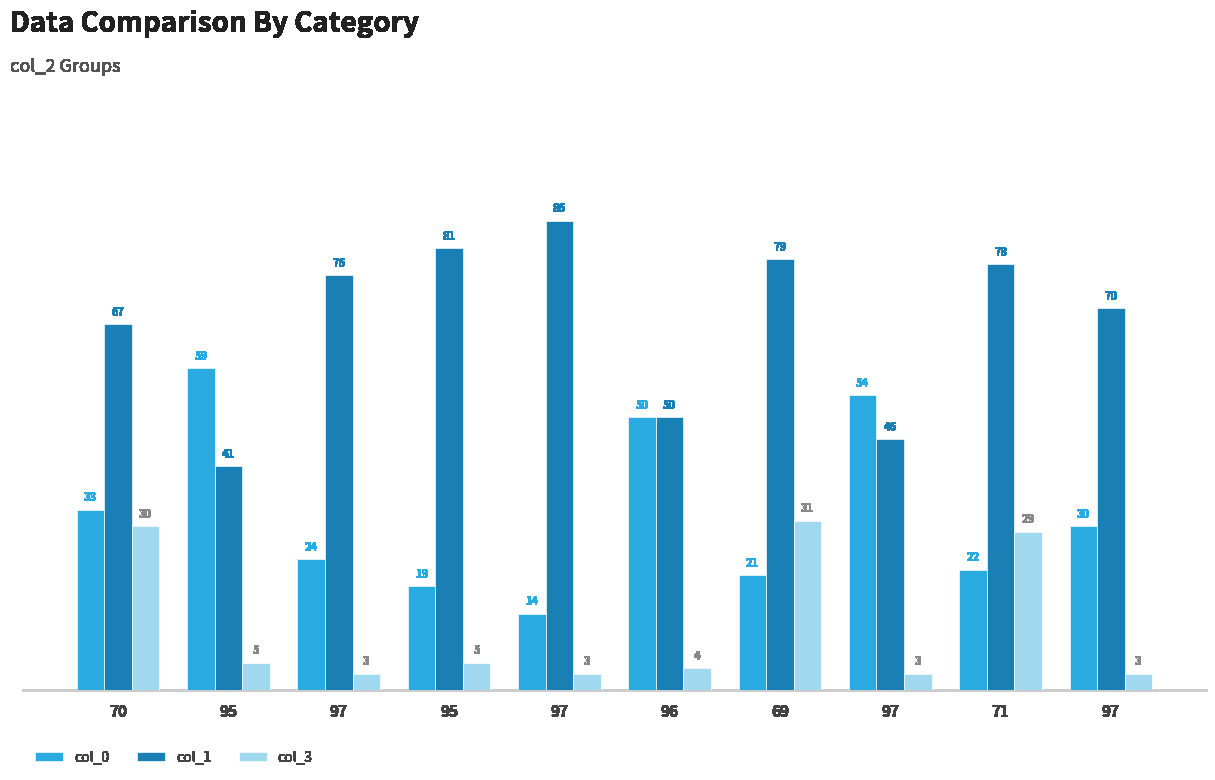

What is the total value across all series at 97?

103